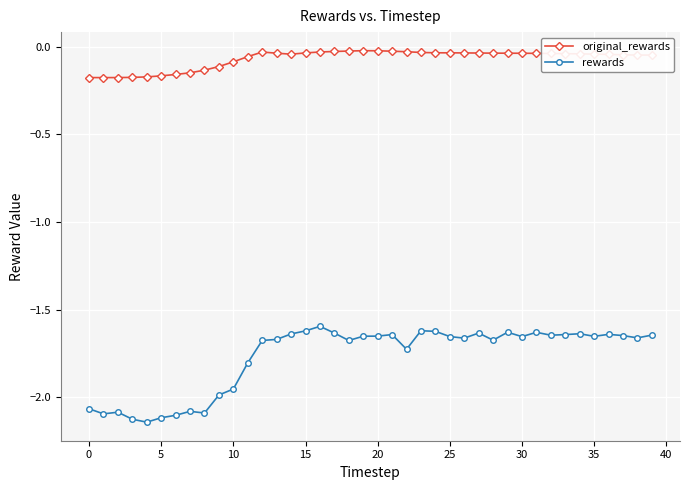

Which series has the largest total across all categories?

original_rewards